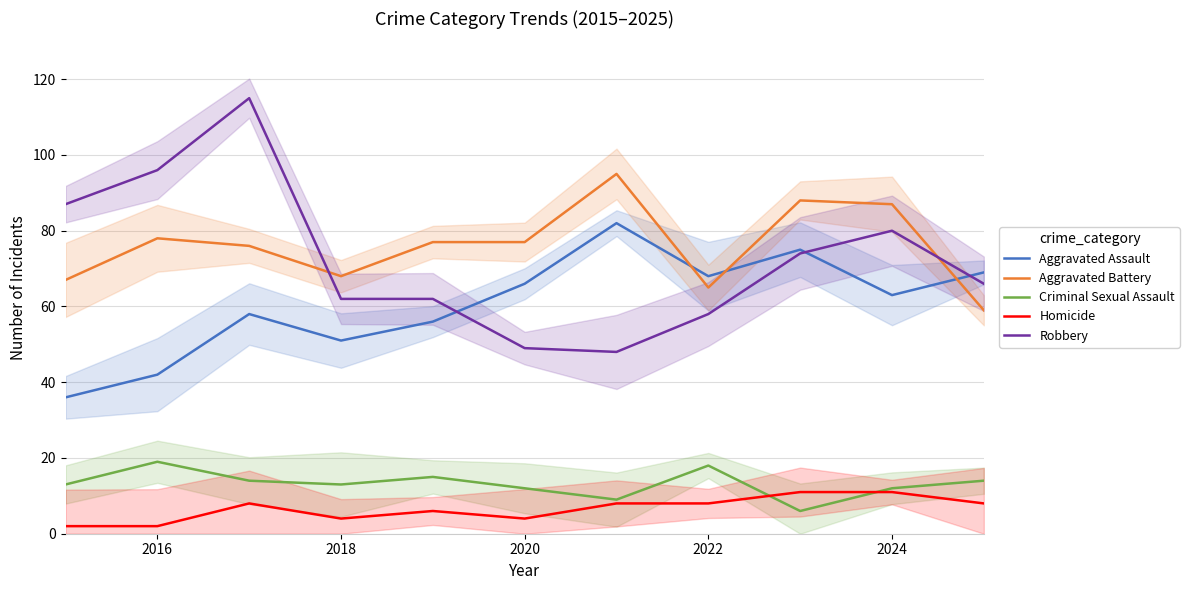

Is it true that Aggravated Assault equals 63 at 2024?

True